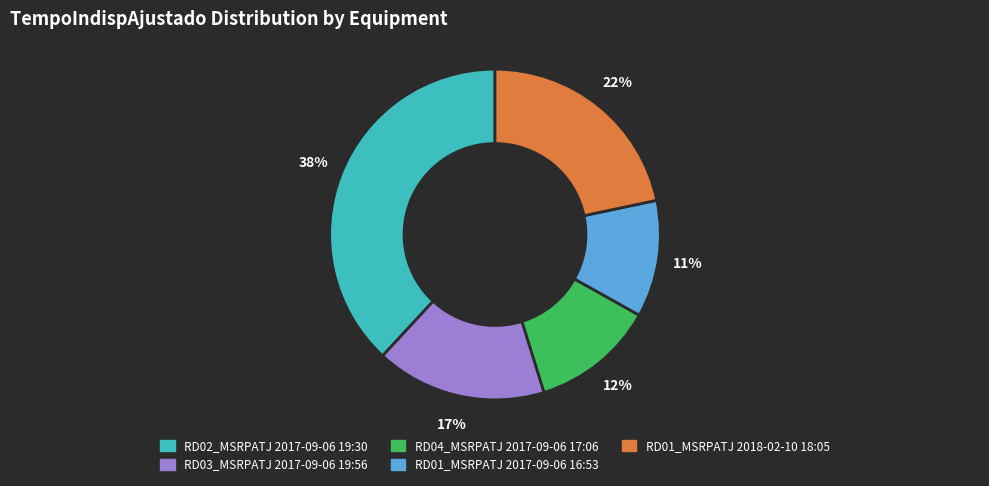

Does any single category account for the majority?

No